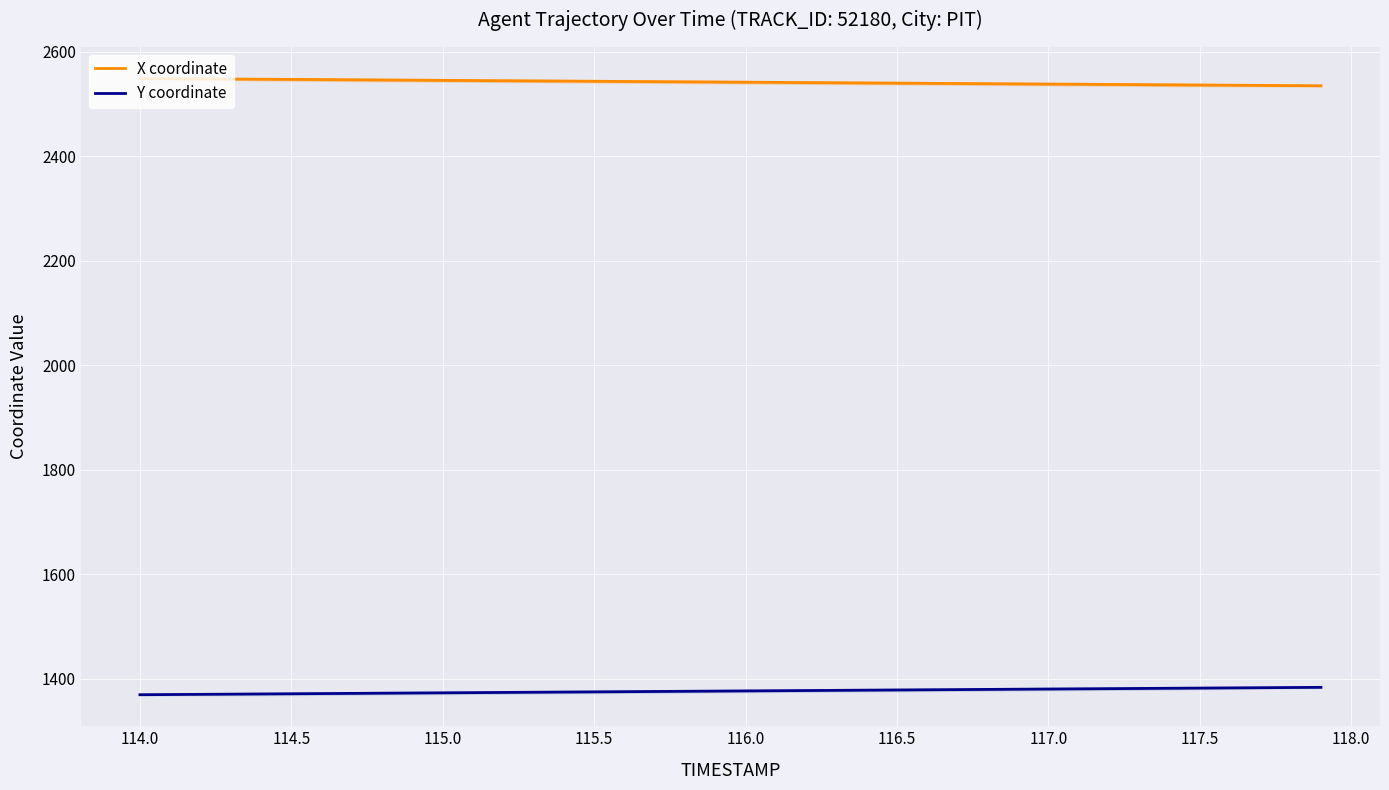

True or false: X coordinate and Y coordinate cross at least once.

False